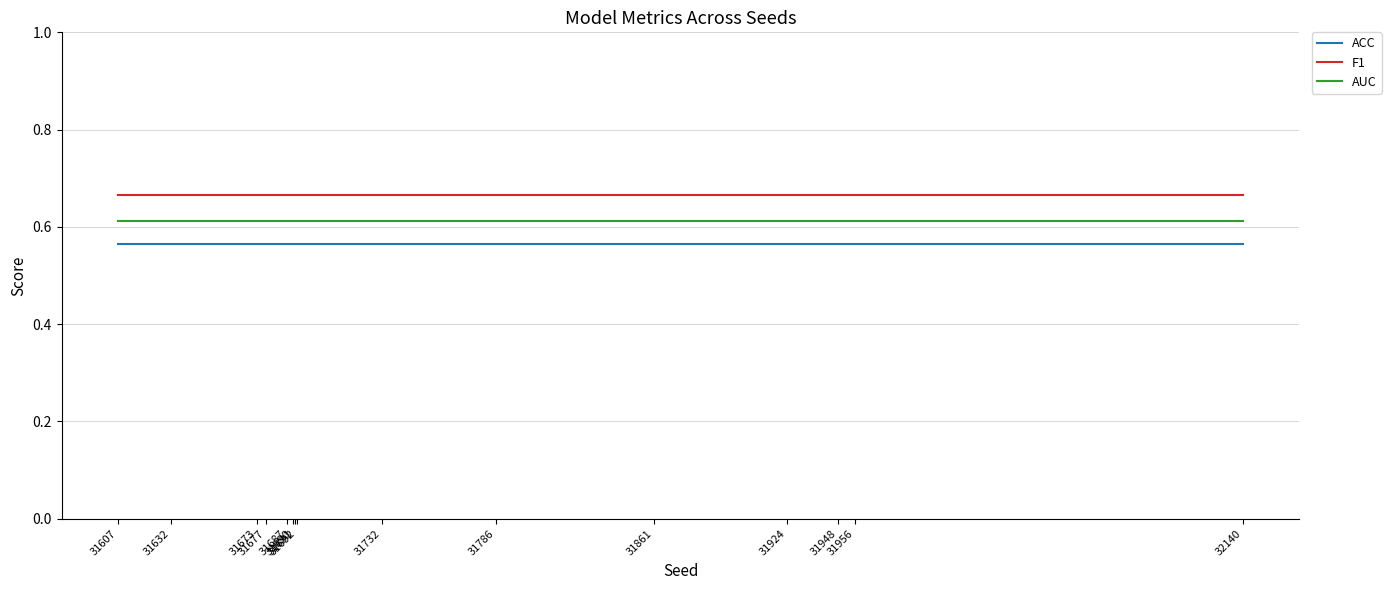

True or false: F1 and AUC intersect in this chart.

False